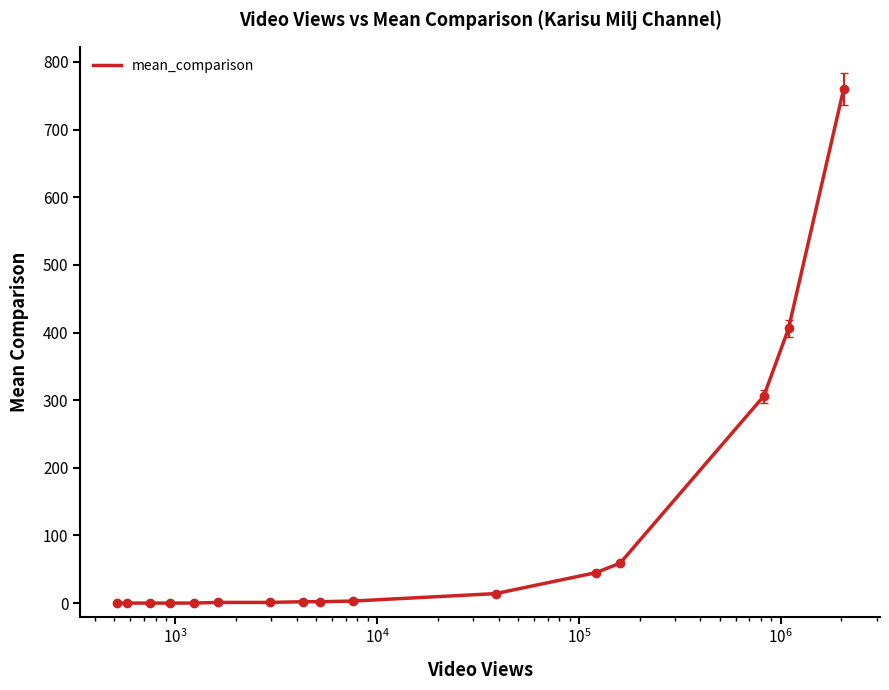

What is the difference between the maximum and minimum values?

760